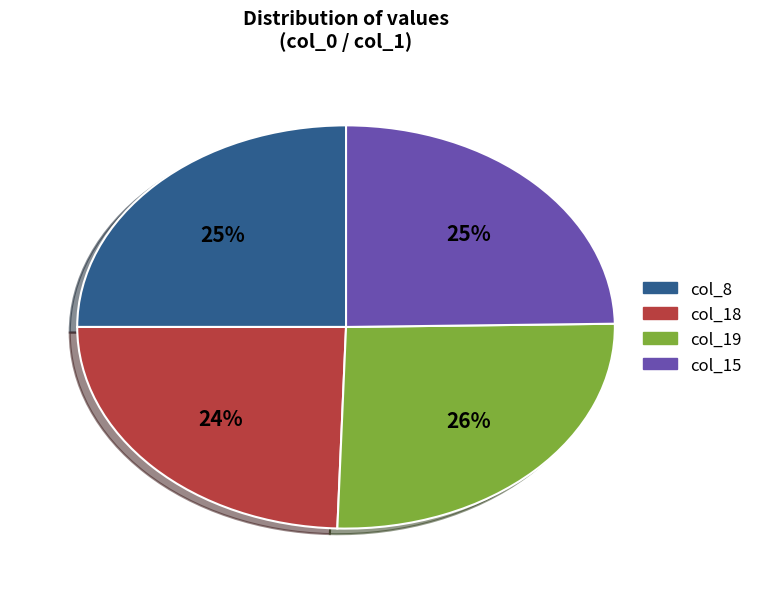

To the nearest percent, what is the average slice percentage?

25%